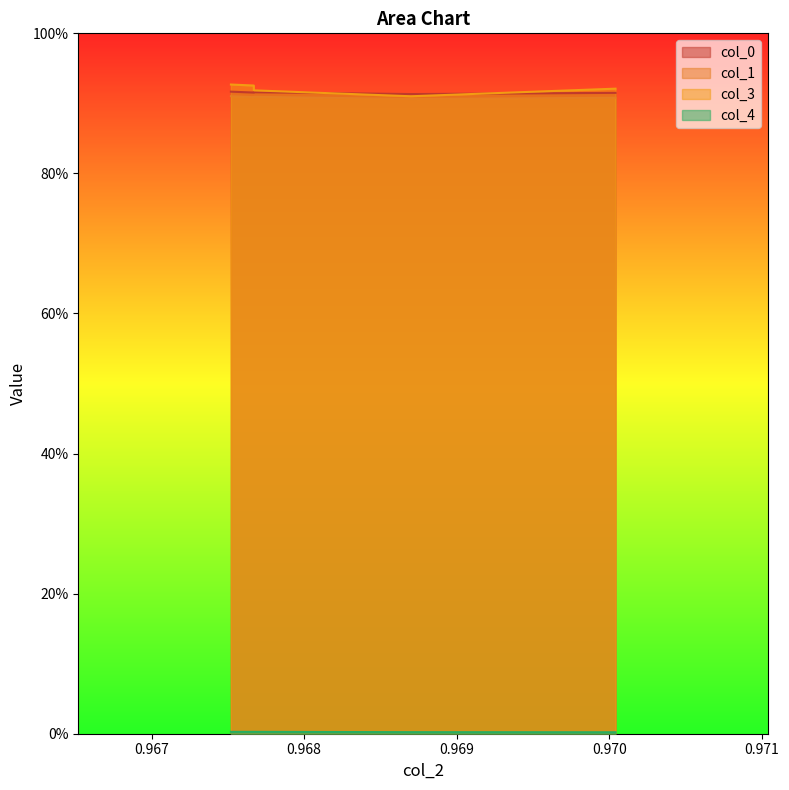

Rank the series at 0.96767 from lowest to highest value.

col_4, col_1, col_0, col_3